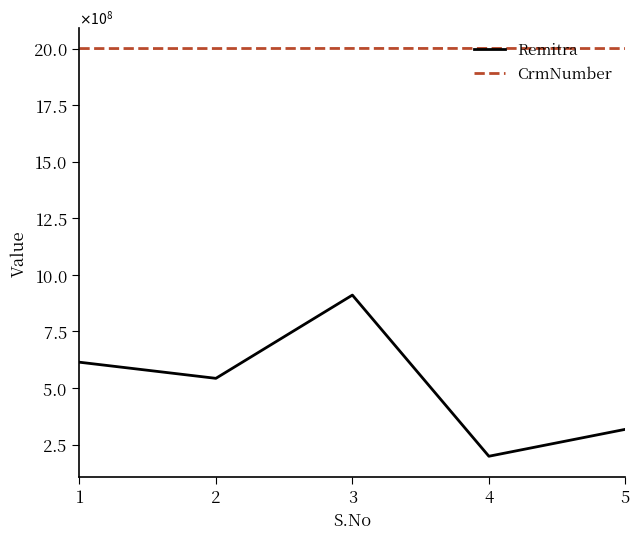

At which label does CrmNumber reach its minimum?

1